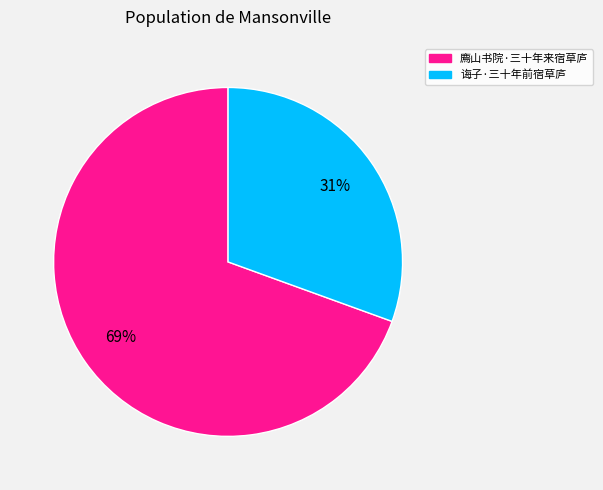

Which category accounts for the majority?

廌山书院·三十年来宿草庐